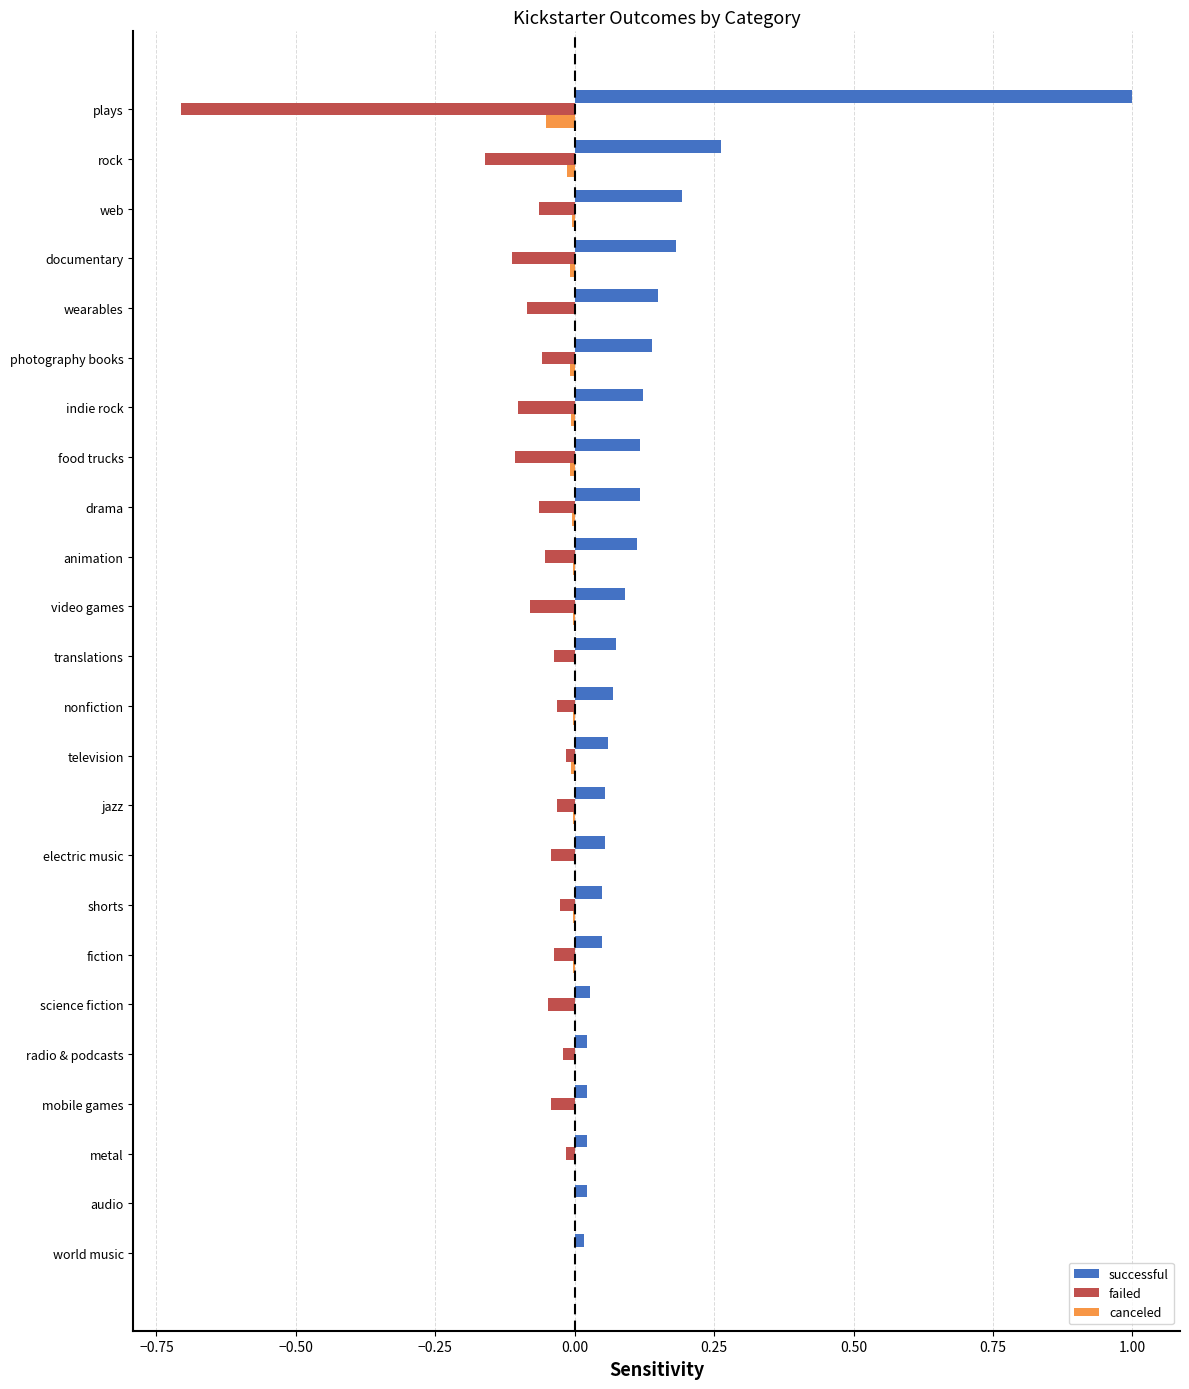

At which category is the sum across all series the highest?

plays